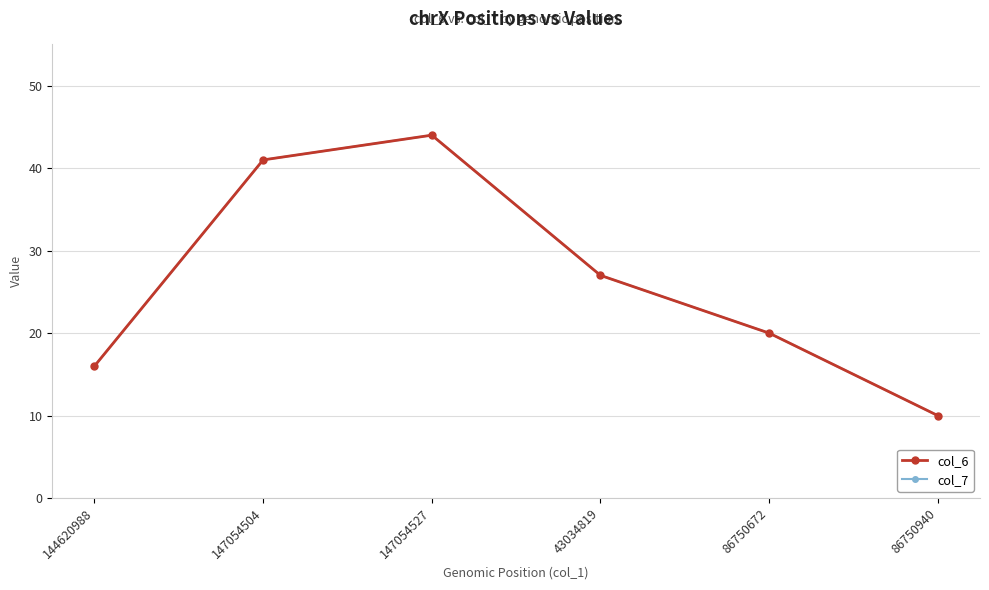

What is the label of the 1st point from the left?

144620988